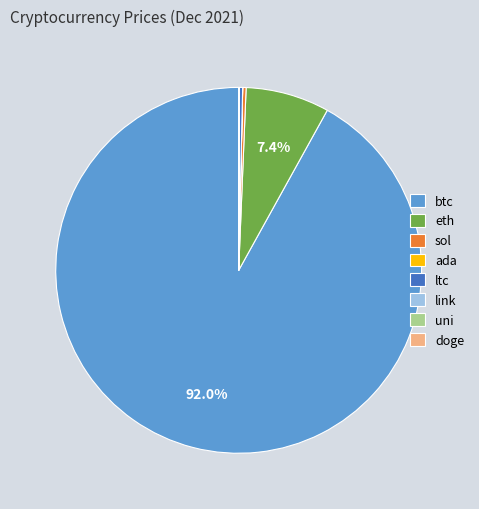

To the nearest percent, what is the average slice percentage?

12%